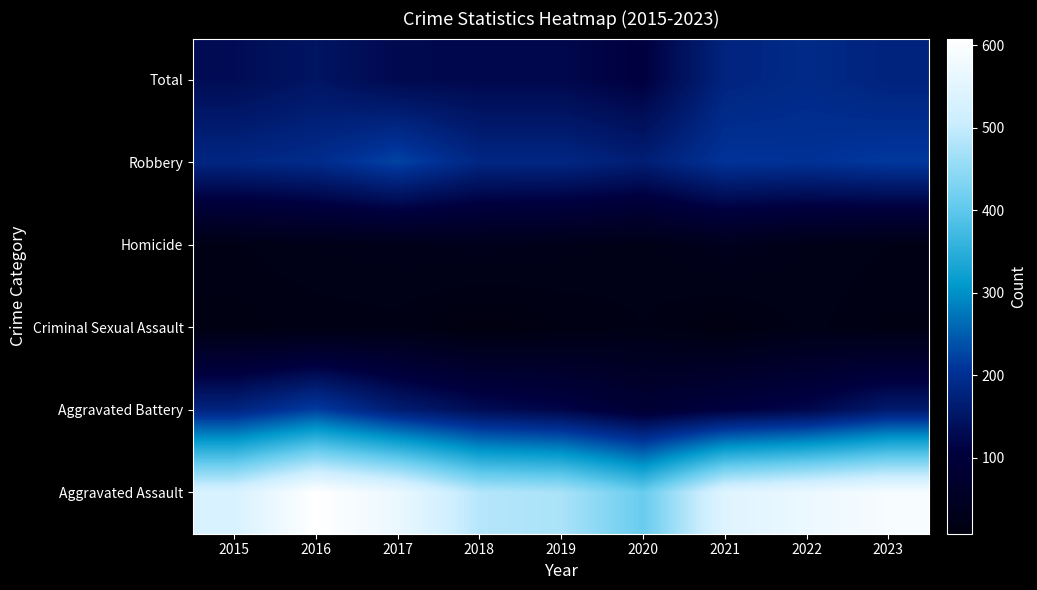

At which category does the chart reach its minimum across all series?

2018